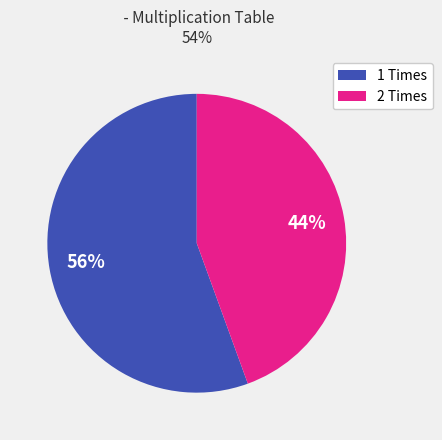

To the nearest percent, what is the combined percentage of 2 Times and 1 Times?

100%